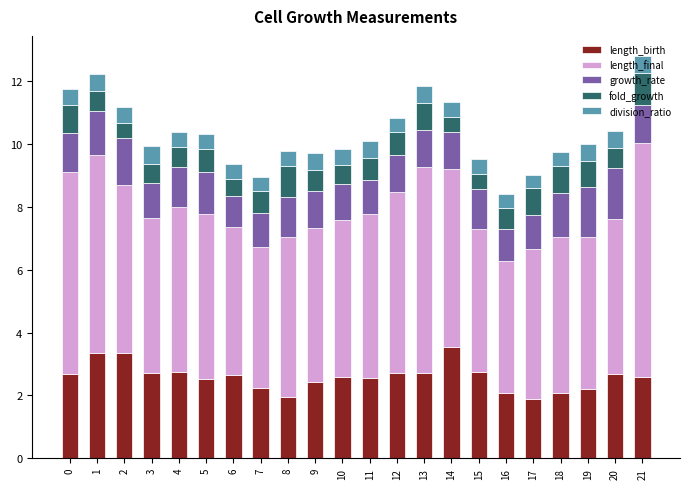

Read the length_birth value at 13.

2.7